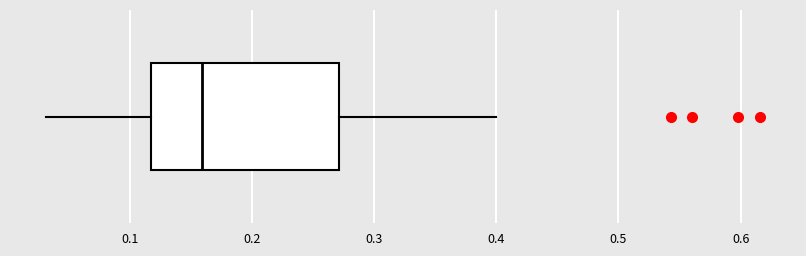

Transcribe this box plot: give where the median line is, the range the box spans, and where the two whiskers end, as read against the x-axis. The values are not printed on the chart, so give them approximately, as read against the axis.

median 0.16, box 0.12 to 0.27, whiskers 0.03 to 0.40